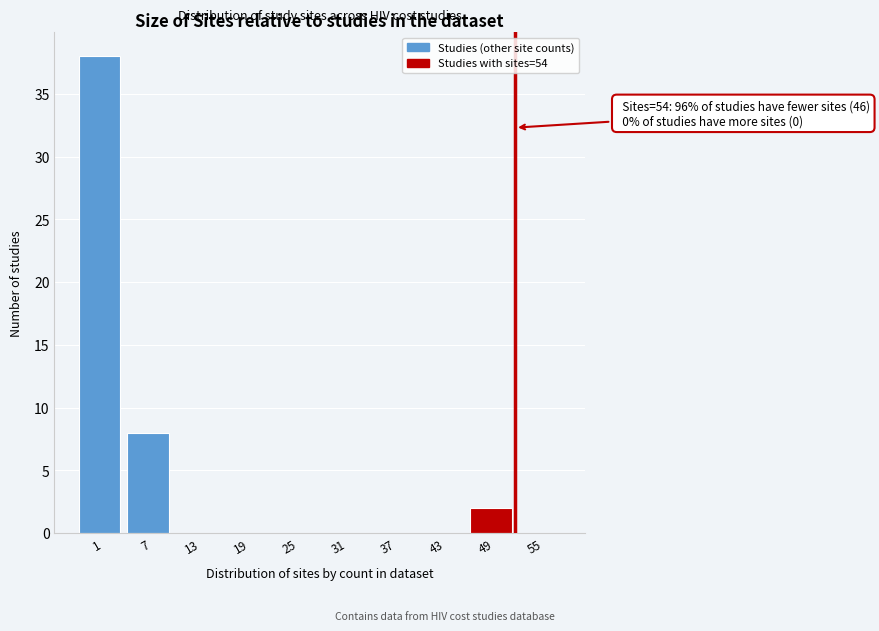

Reading left to right, what are all the values shown in this chart?

1=38	7=8	13=0	19=0	25=0	31=0	37=0	43=0	49=2	55=0